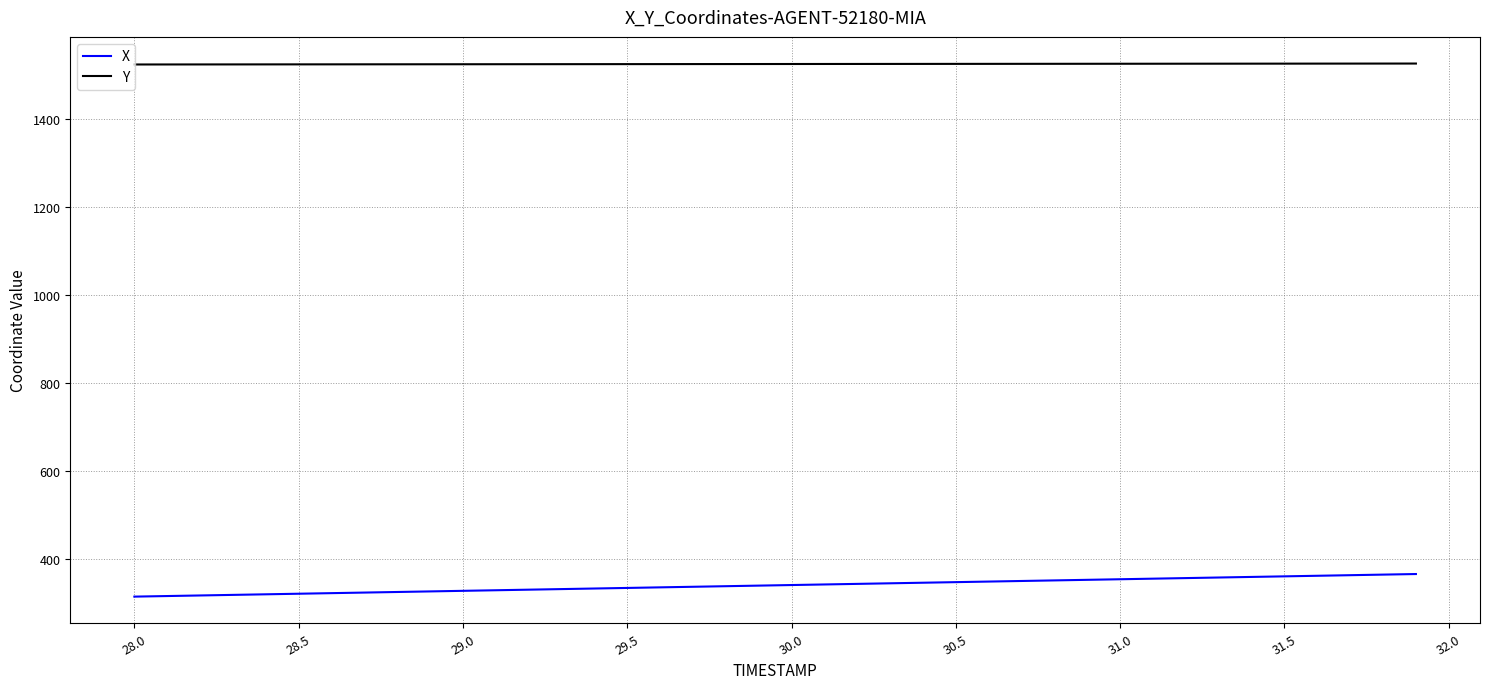

What is the minimum value for Y?

1523.8